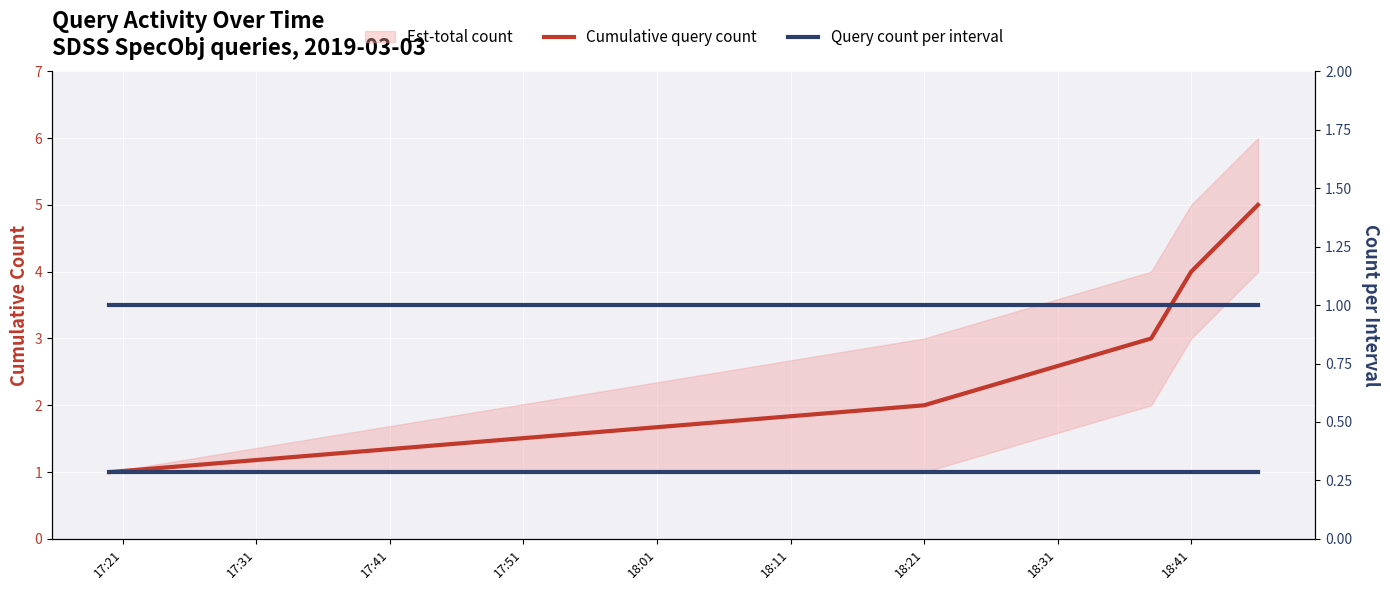

What is the maximum value shown in the chart?

5